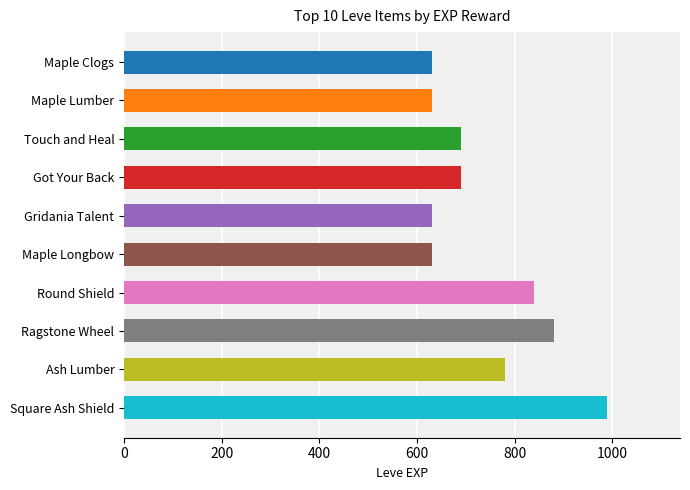

Reading top to bottom, what are all the values shown in this chart?

630	630	690	690	630	630	840	880	780	990